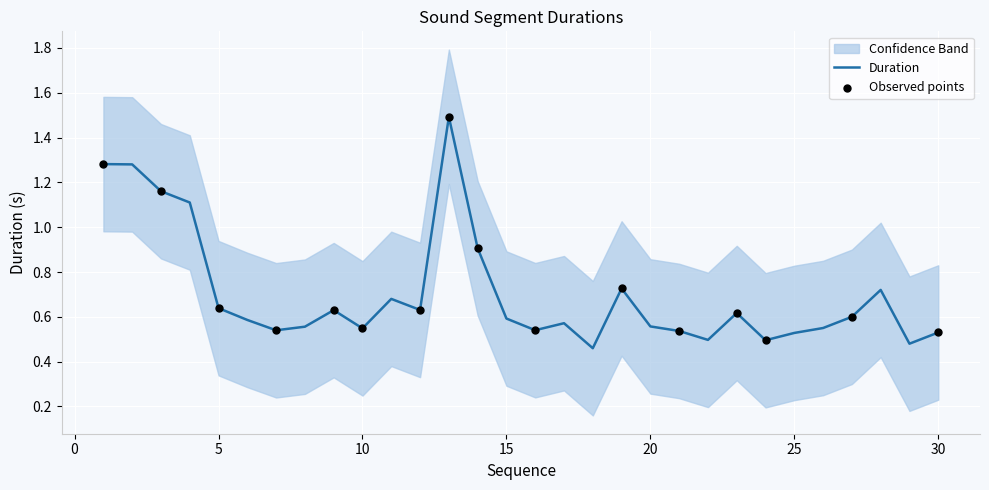

Which series has the largest Y range (max minus min)?

Duration